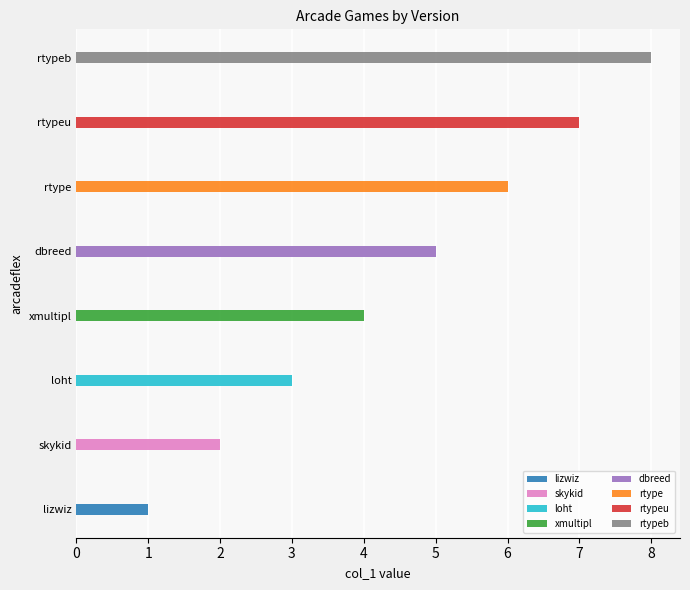

What is the minimum value shown in the chart?

1